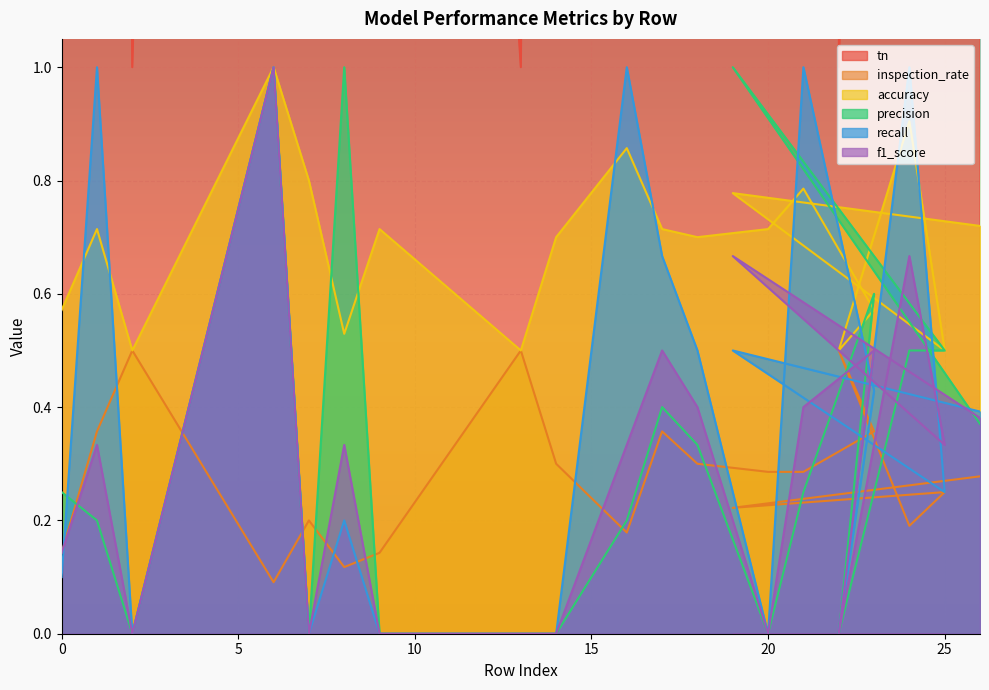

What are all the series names shown in the legend?

tn, inspection_rate, accuracy, precision, recall, f1_score